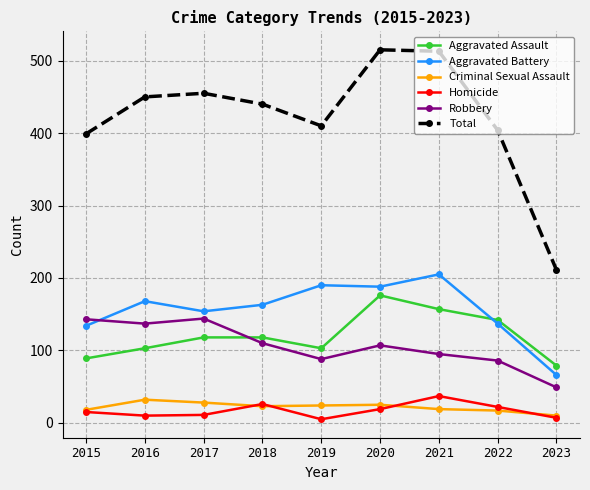

What is the sum of the Aggravated Assault values at 2023 and 2020?

255